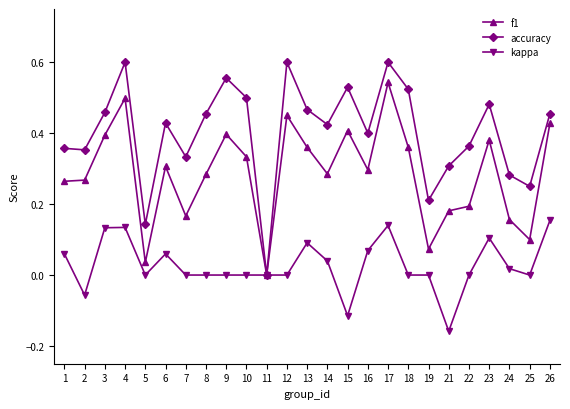

Which series changed the most between 1 and 11?

accuracy